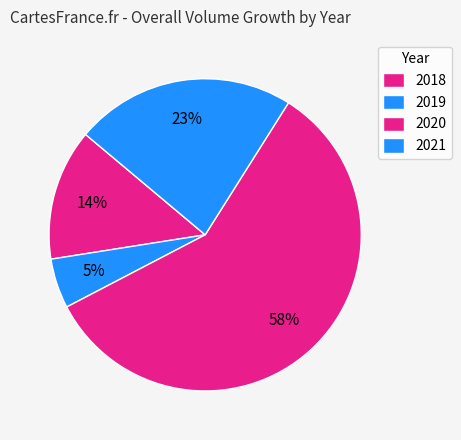

To the nearest percent, what portion does 2020 represent?

58%